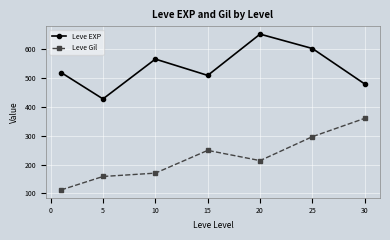

What is the value of the Leve EXP point at the 2nd from the left?

428.3